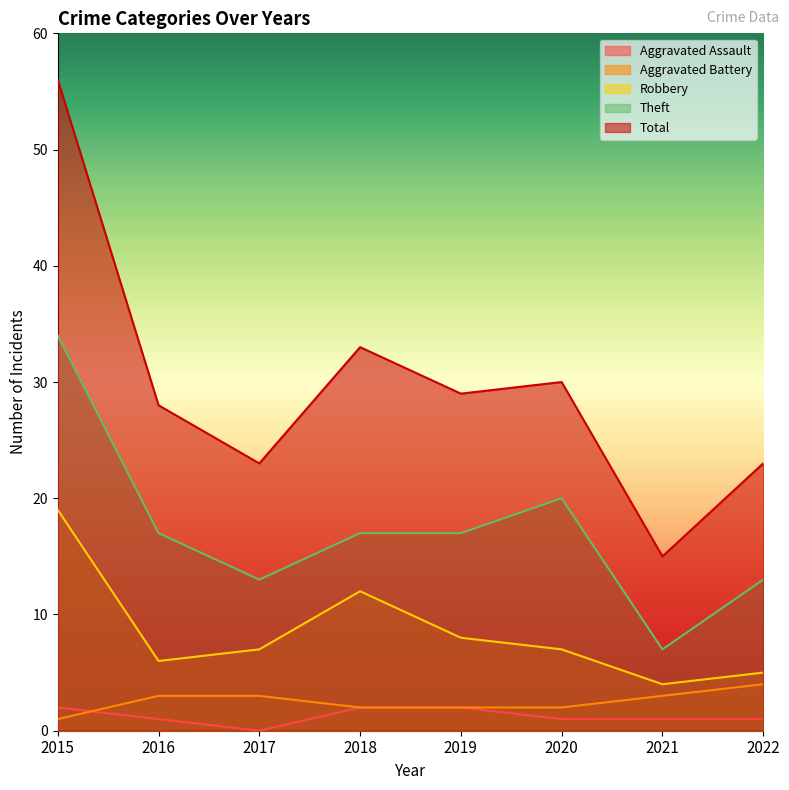

At which category does Theft reach its first local valley?

2017